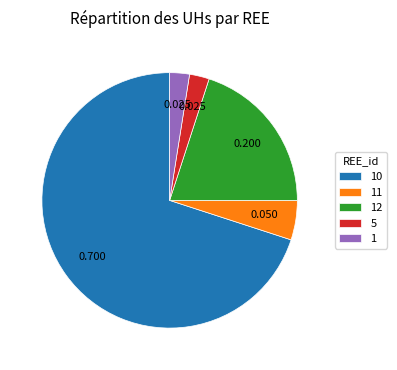

Is there a majority slice in this chart?

Yes